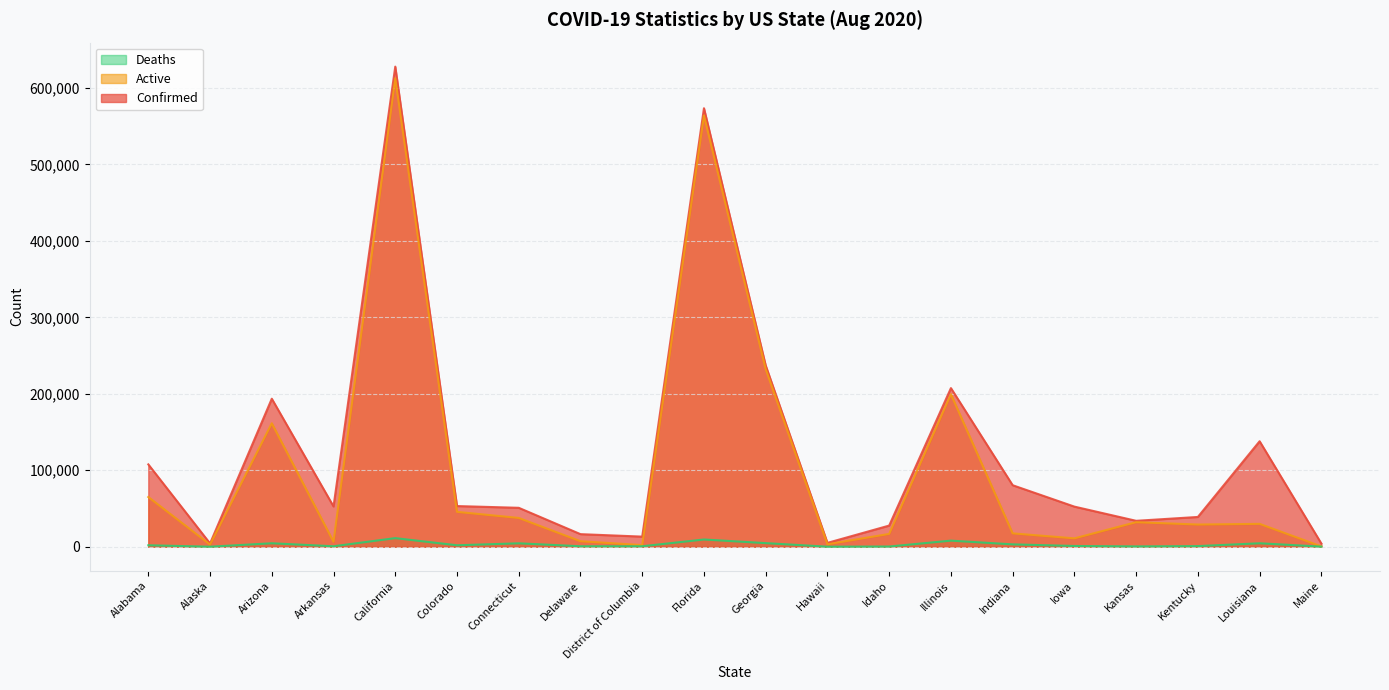

Between Delaware and Illinois, which series saw the biggest shift?

Active